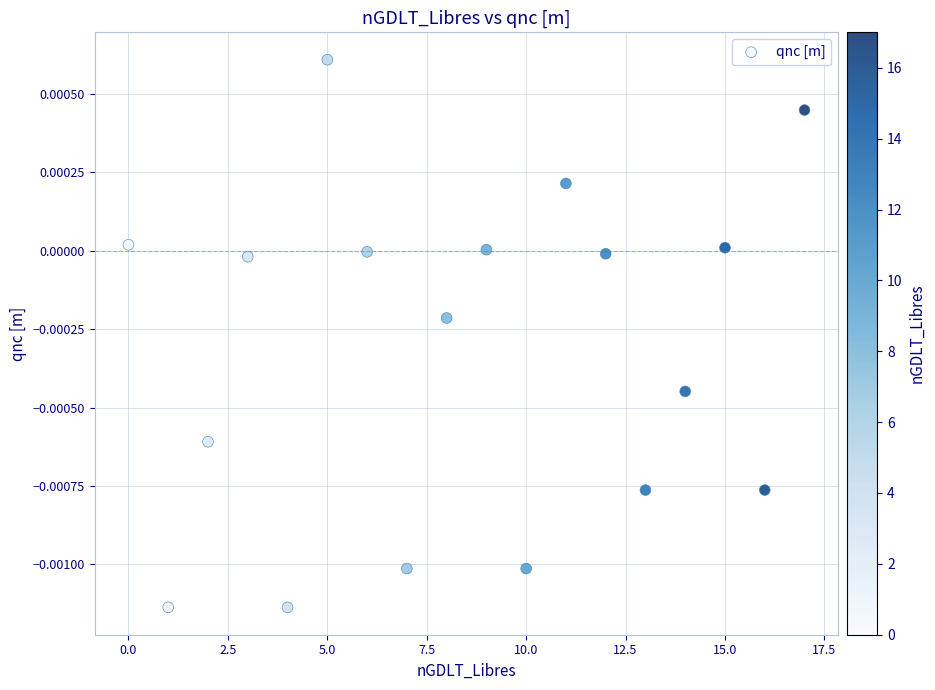

Count the number of points in this scatter plot.

18